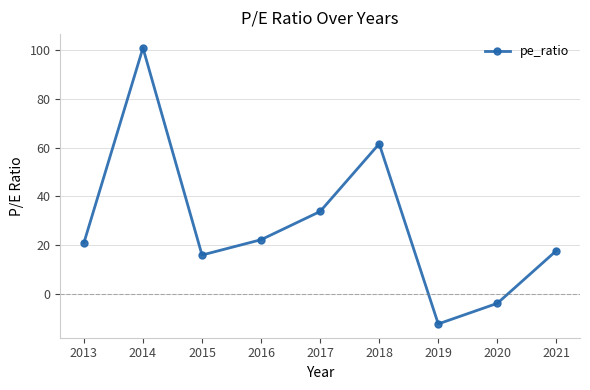

What is the sum of all values?

256.8